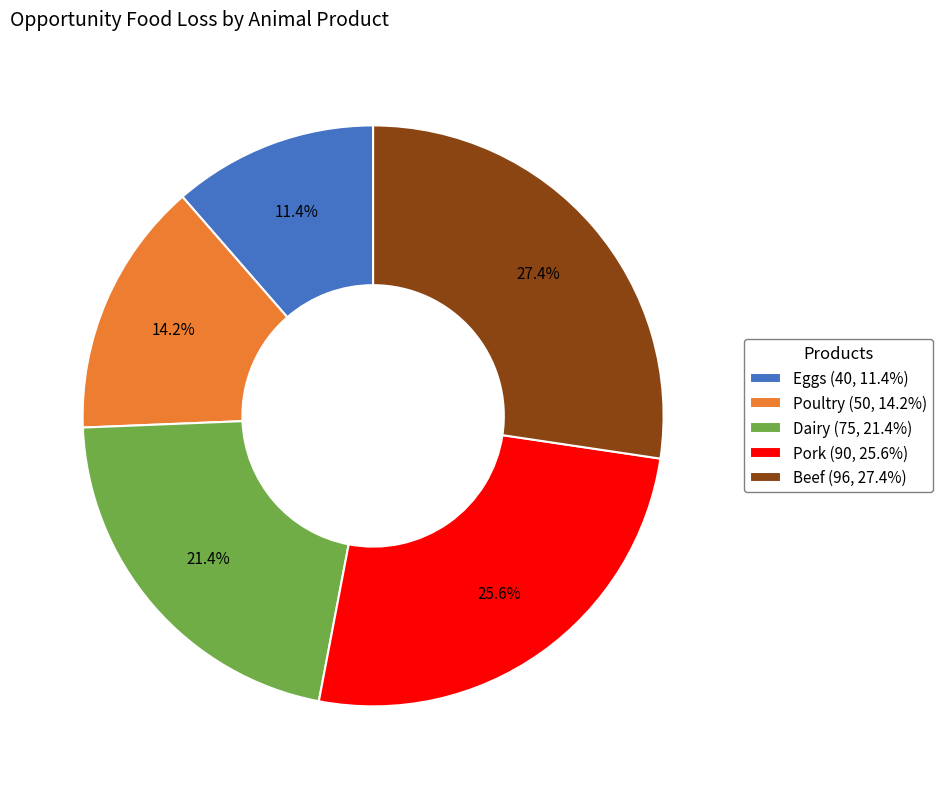

How many segments does this pie chart have?

5